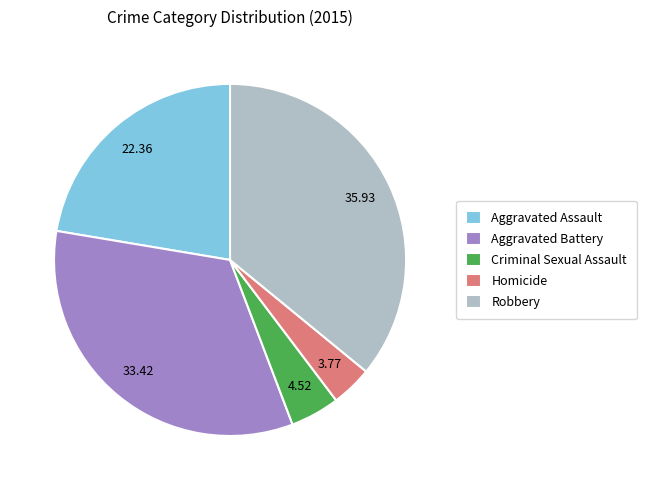

Between Homicide and Aggravated Assault, which is larger?

Aggravated Assault